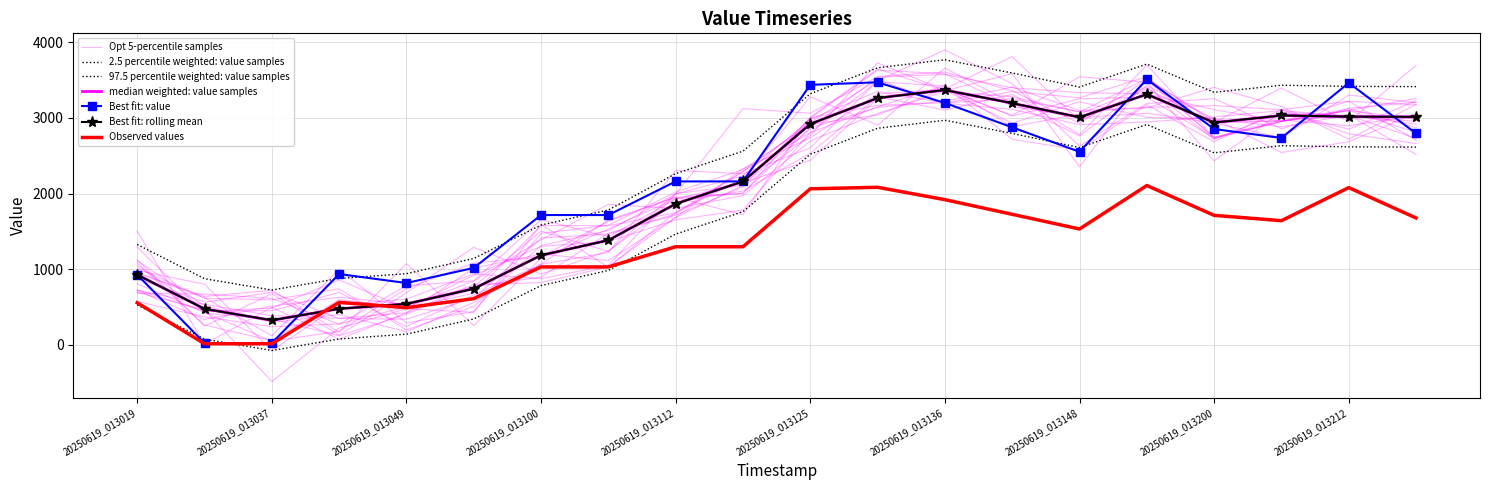

Rank the categories by value from lowest to highest.

20250619_013031, 20250619_013037, 20250619_013049, 20250619_013019, 20250619_013043, 20250619_013055, 20250619_013100, 20250619_013106, 20250619_013112, 20250619_013118, 20250619_013148, 20250619_013206, 20250619_013218, 20250619_013200, 20250619_013142, 20250619_013136, 20250619_013125, 20250619_013212, 20250619_013130, 20250619_013154